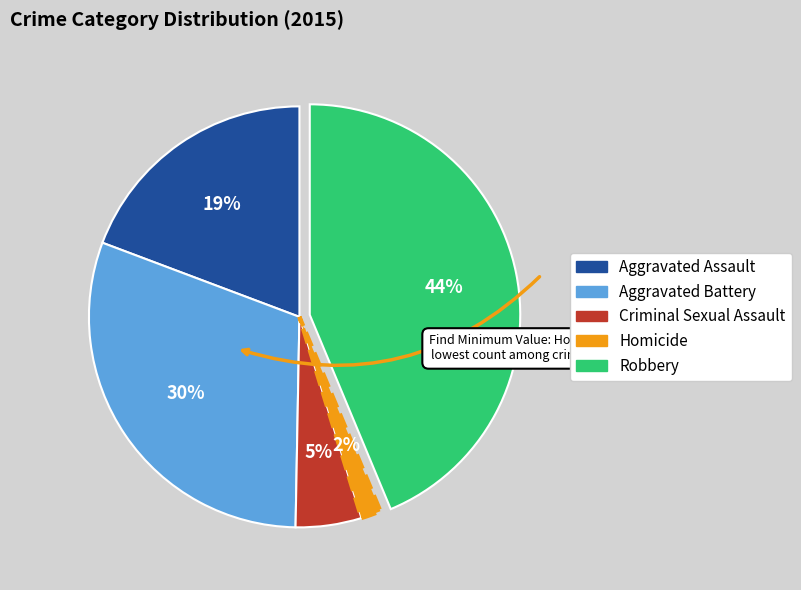

Rank the categories by value from lowest to highest.

Homicide, Criminal Sexual Assault, Aggravated Assault, Aggravated Battery, Robbery